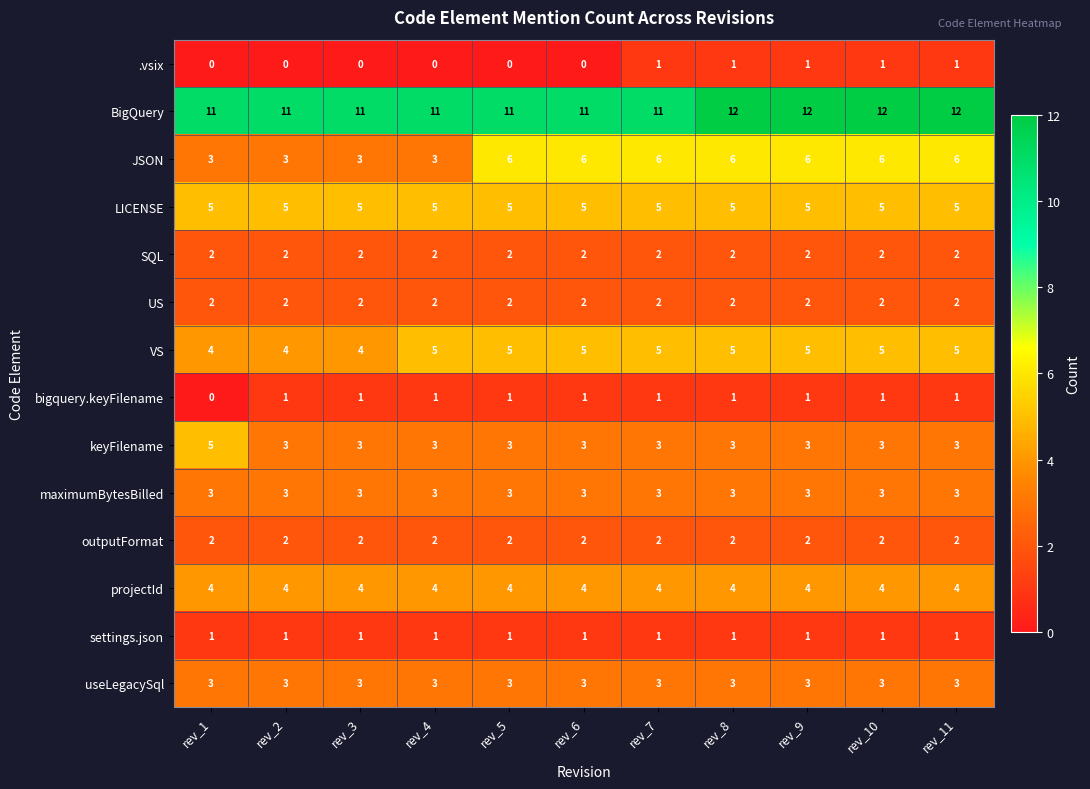

What is the spread (max minus min) of values at rev_5?

11